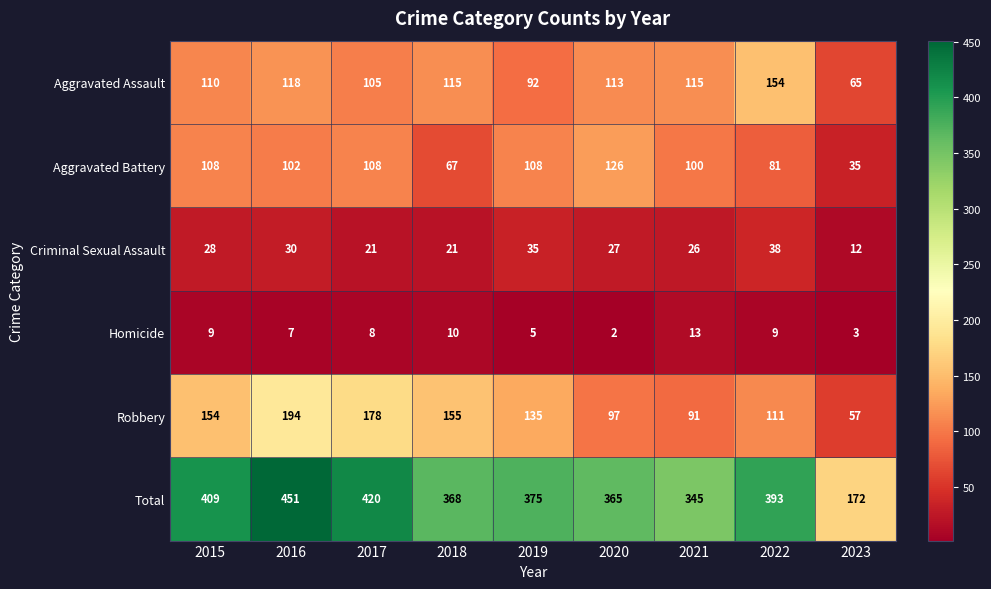

Count the number of data series in this chart.

6